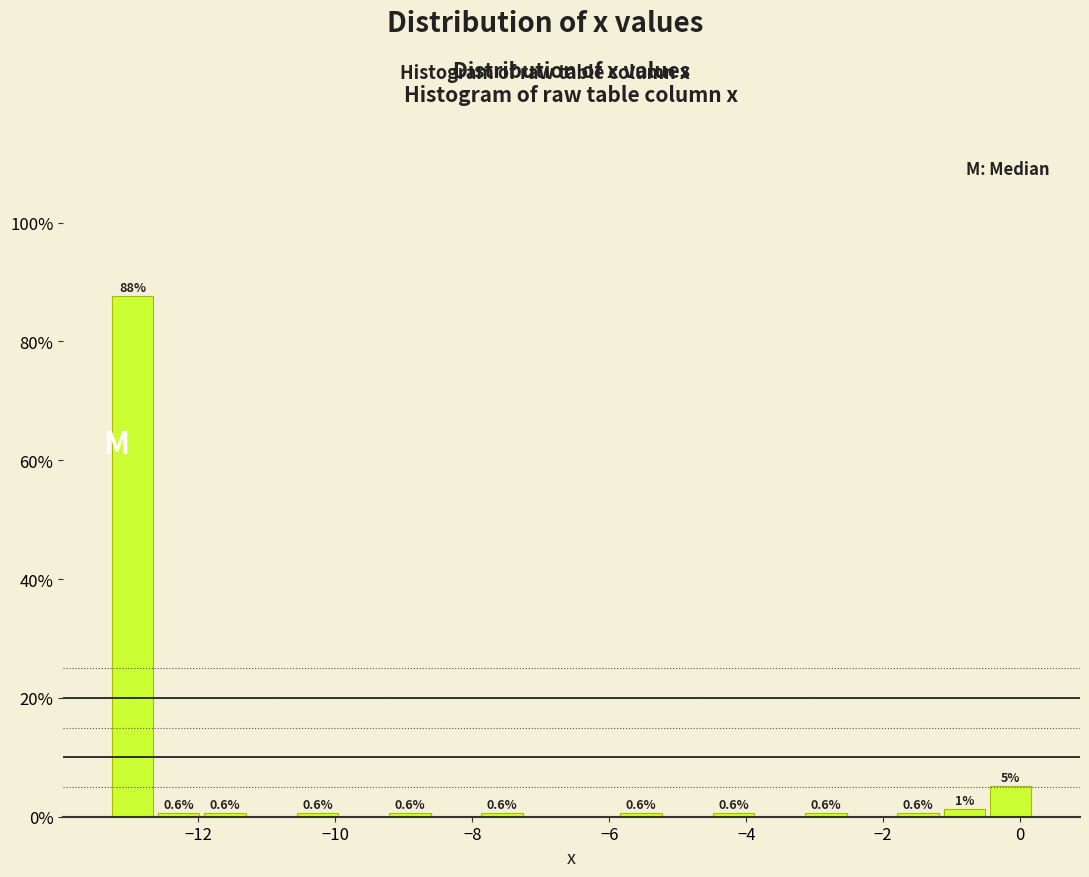

Around what value on the x-axis is the tallest bar? Give the approximate position of its centre, as read against the axis.

-13.0